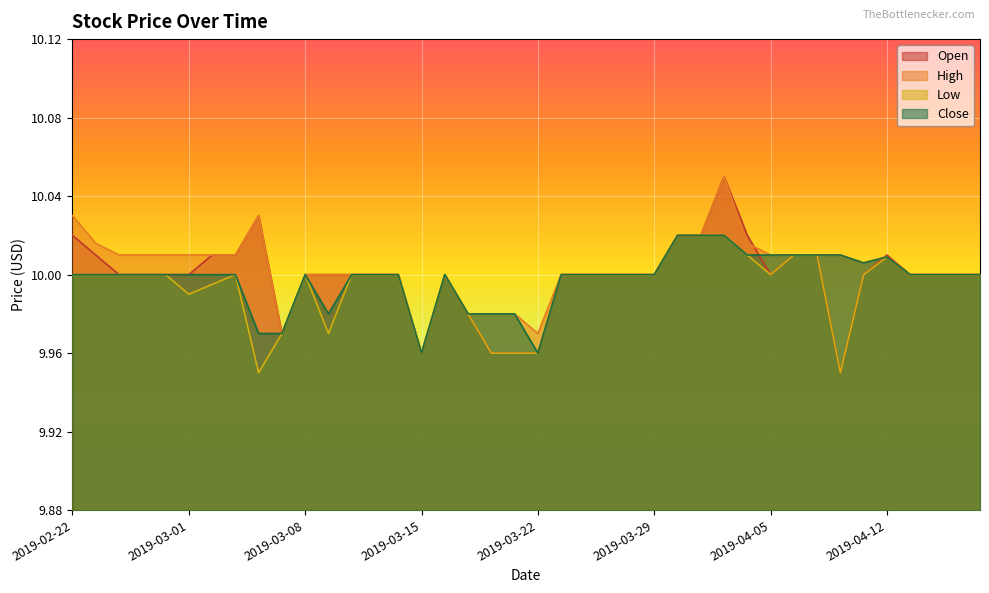

What is the label of the 2nd point from the right?

2019-04-17